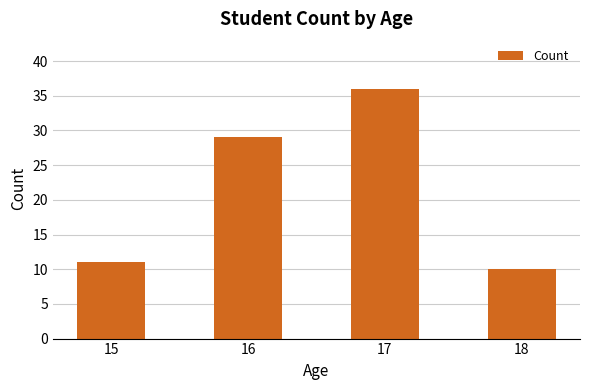

Reading left to right, what are all the values shown in this chart?

11	29	36	10